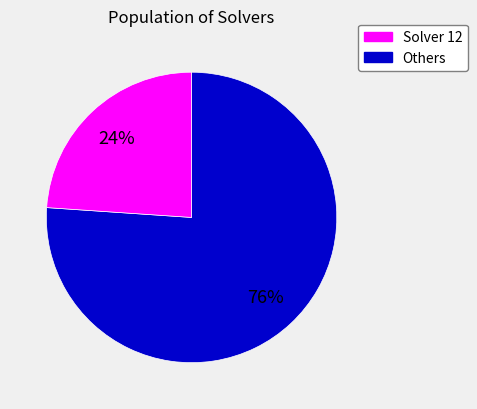

To the nearest percent, what is the difference between the largest and smallest slice percentages?

52%